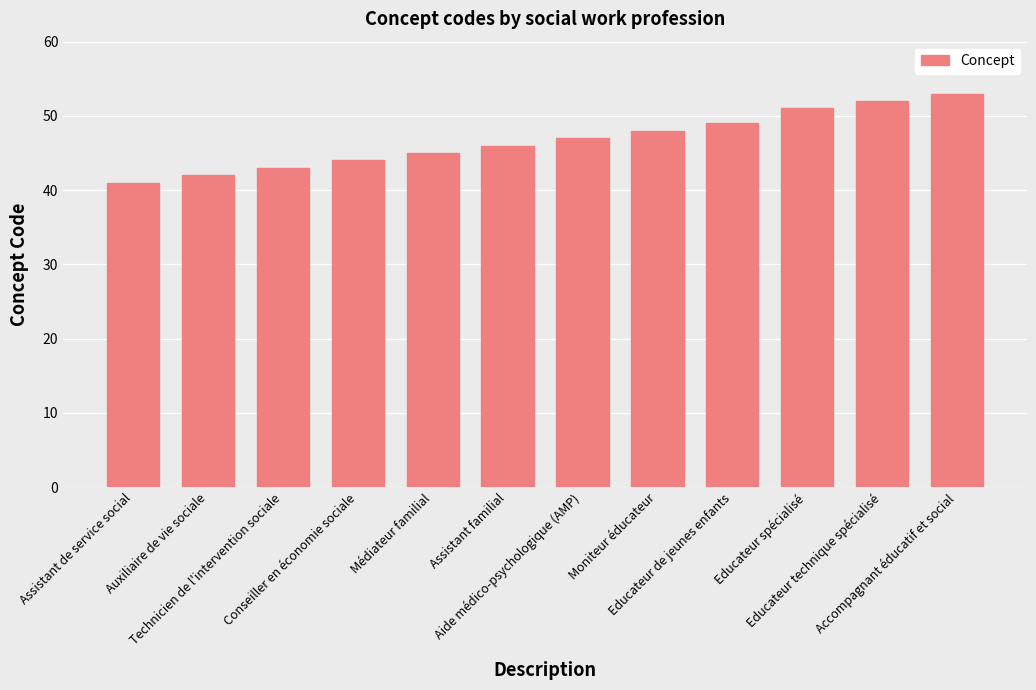

Reading left to right, what are all the values shown in this chart?

Assistant de service social=41	Auxiliaire de vie sociale=42	Technicien de l'intervention sociale=43	Conseiller en économie sociale=44	Médiateur familial=45	Assistant familial=46	Aide médico-psychologique (AMP)=47	Moniteur éducateur=48	Educateur de jeunes enfants=49	Educateur spécialisé=51	Educateur technique spécialisé=52	Accompagnant éducatif et social=53